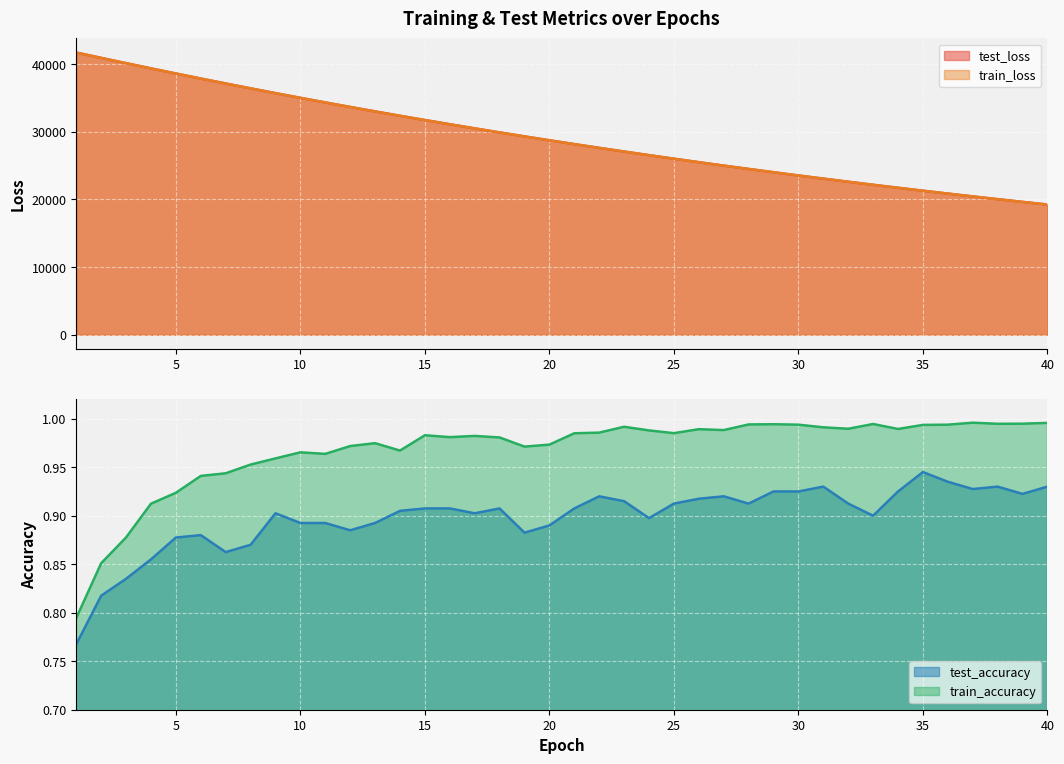

What is the value of the train_accuracy point at the 34th from the left?

1.0